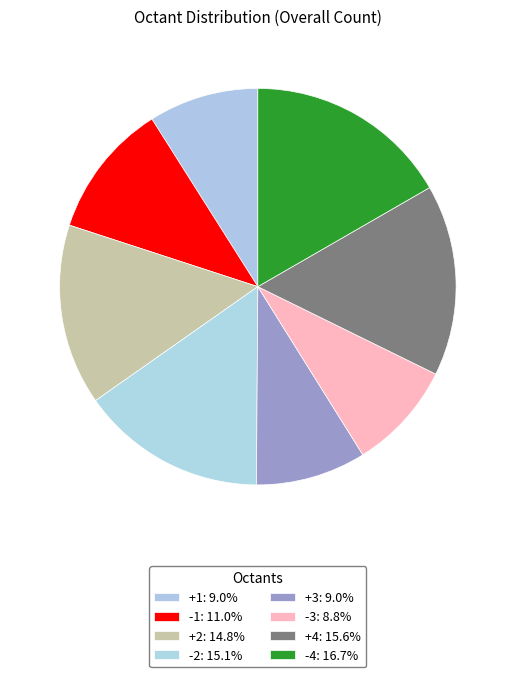

True or false: +4 accounts for 1% of the total.

False